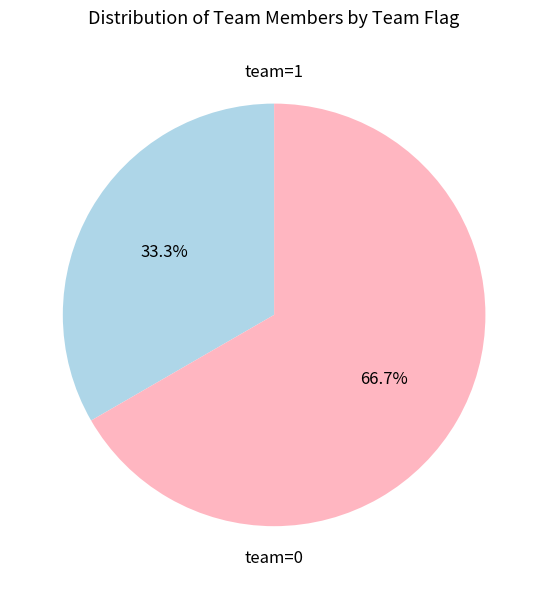

Does any single category account for the majority?

Yes